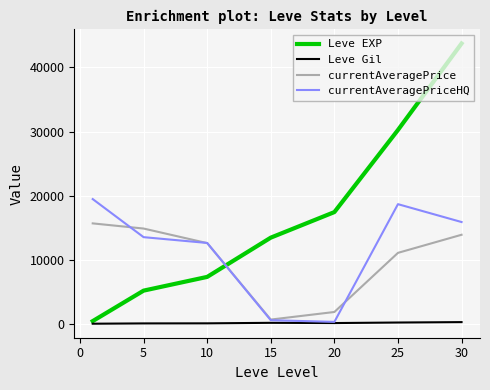

True or false: Leve Gil and currentAveragePrice cross at least once.

False